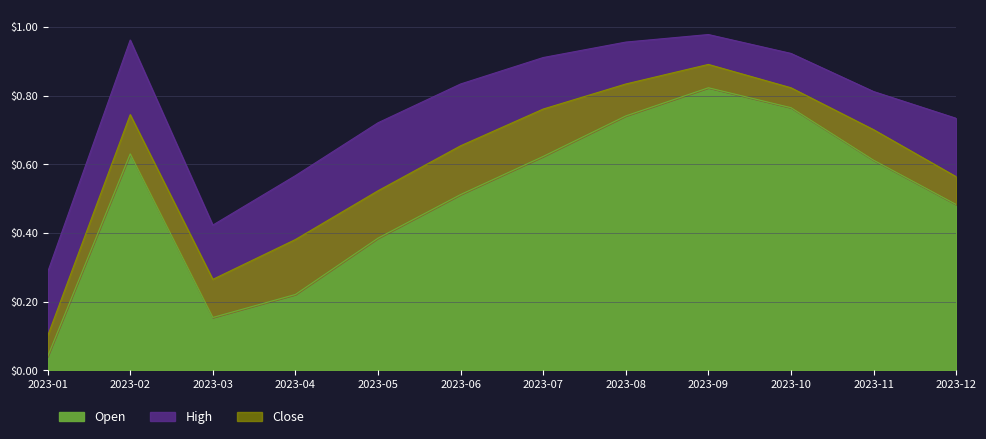

Is it true that High equals 0.7 at 2023-05?

True